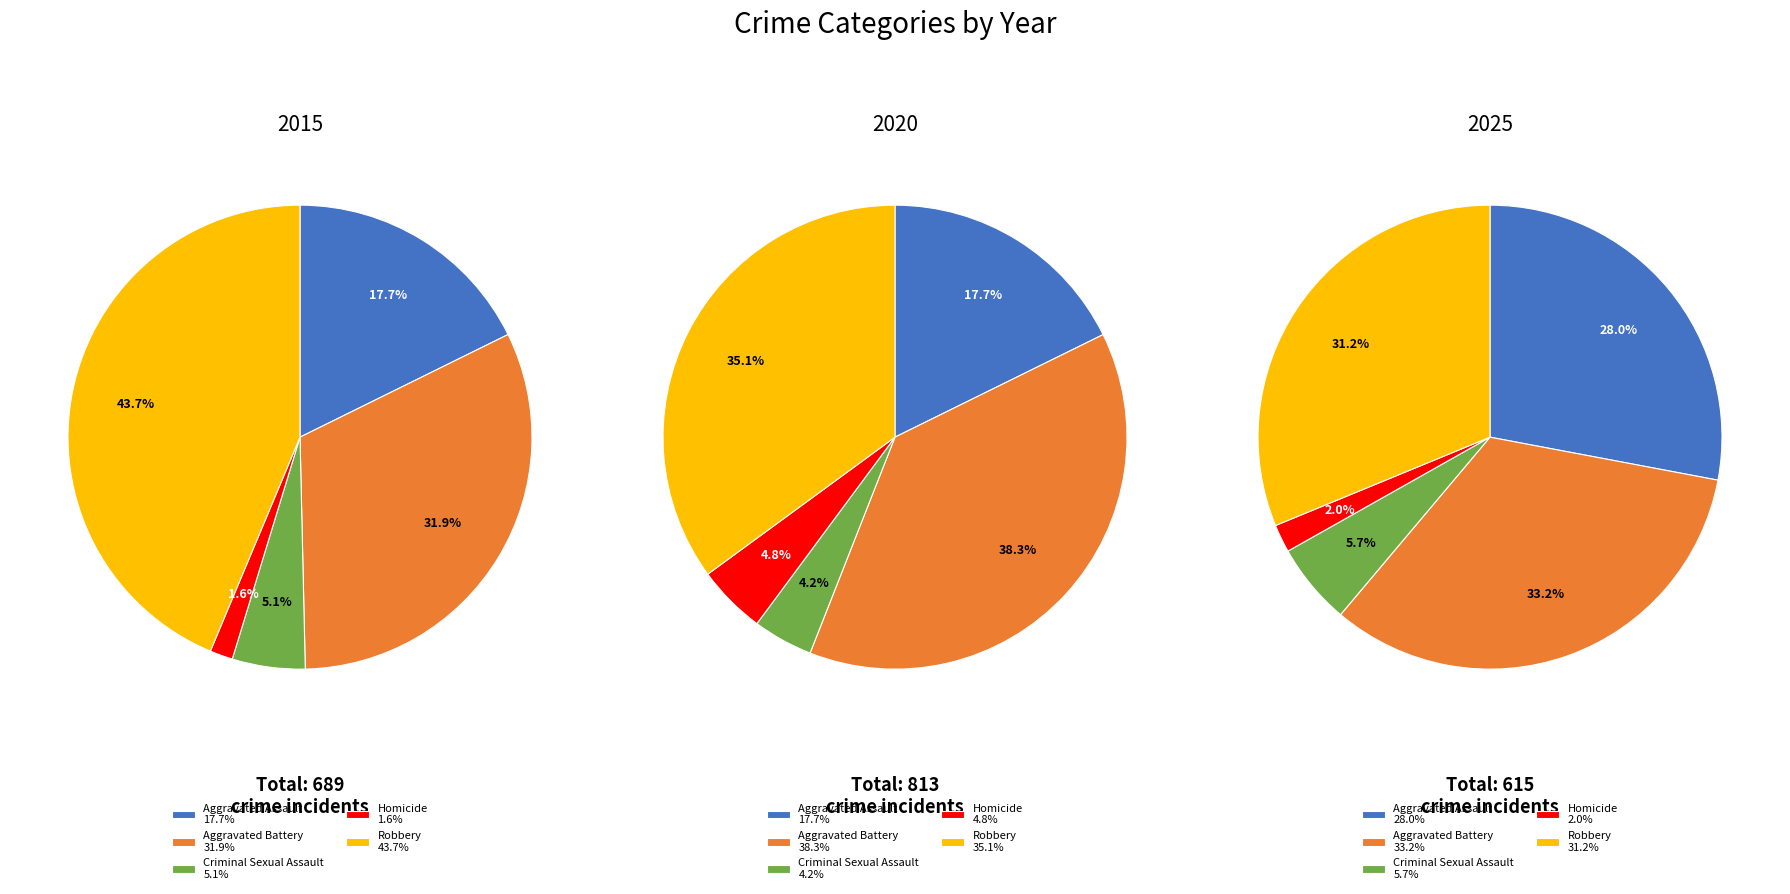

To the nearest percent, what is the difference between the largest and smallest slice percentages?

42%